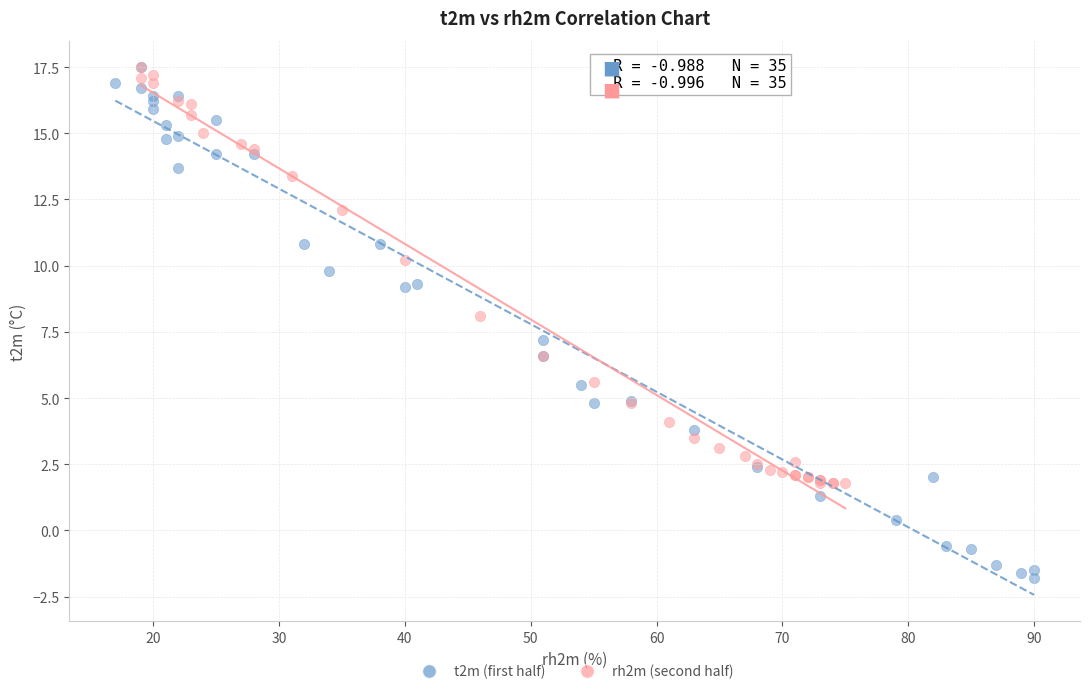

Which series reaches the minimum Y coordinate?

t2m (first half)